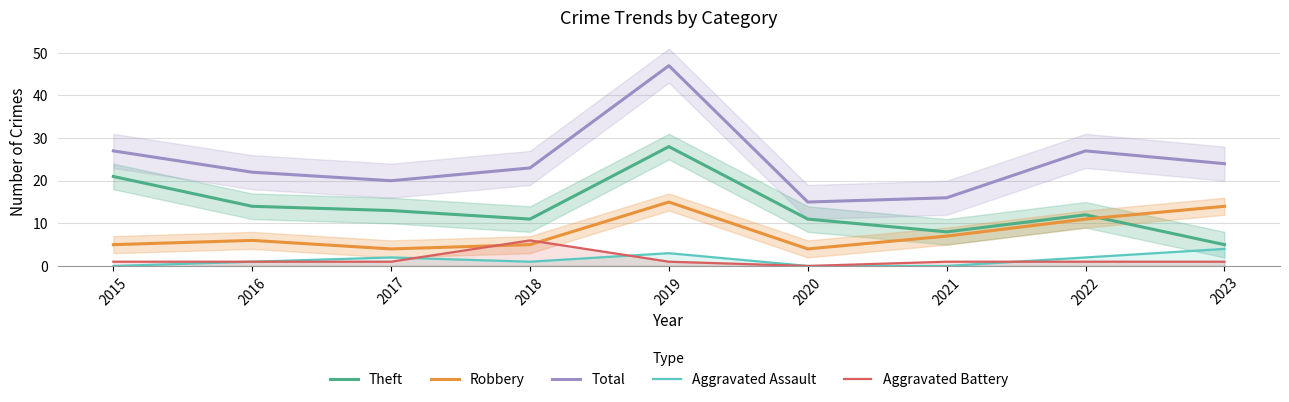

True or false: Robbery and Total cross at least once.

False